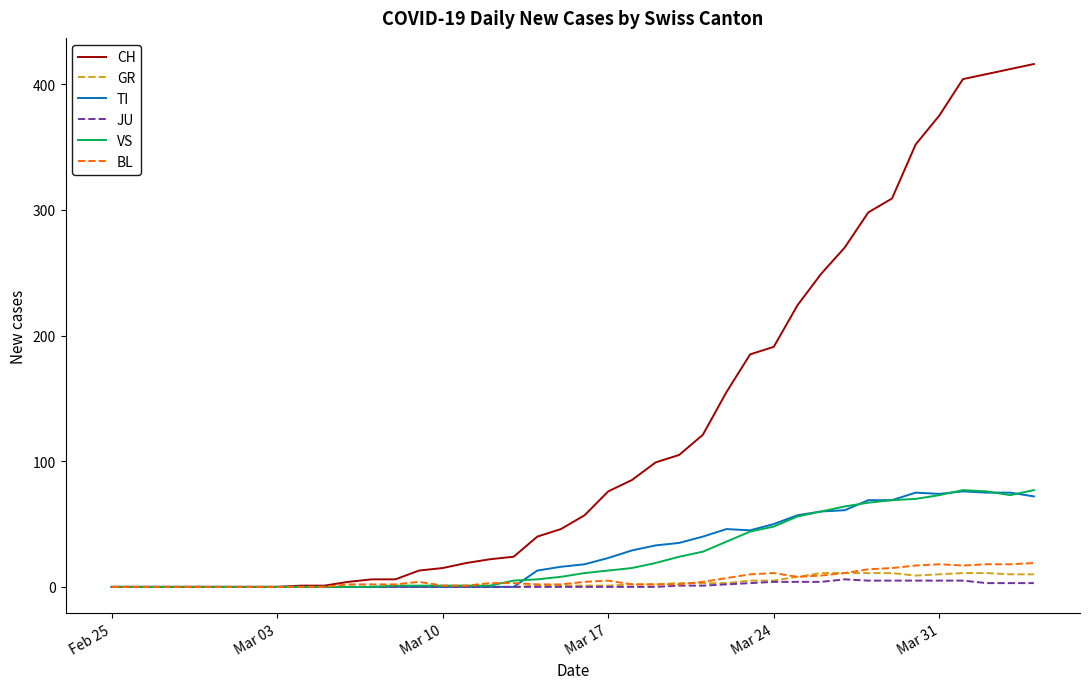

What is the maximum value shown in the chart?

416